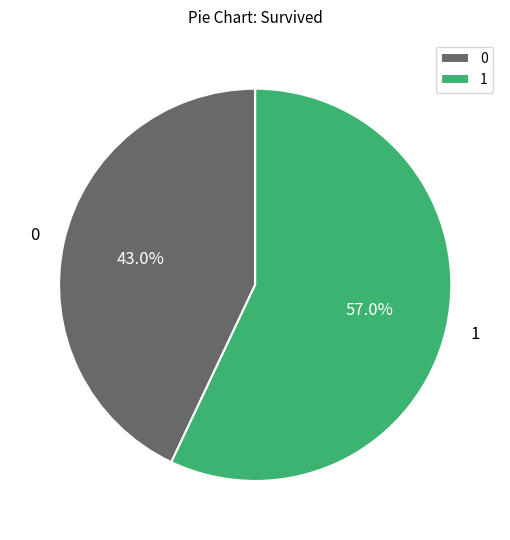

How many segments does this pie chart have?

2